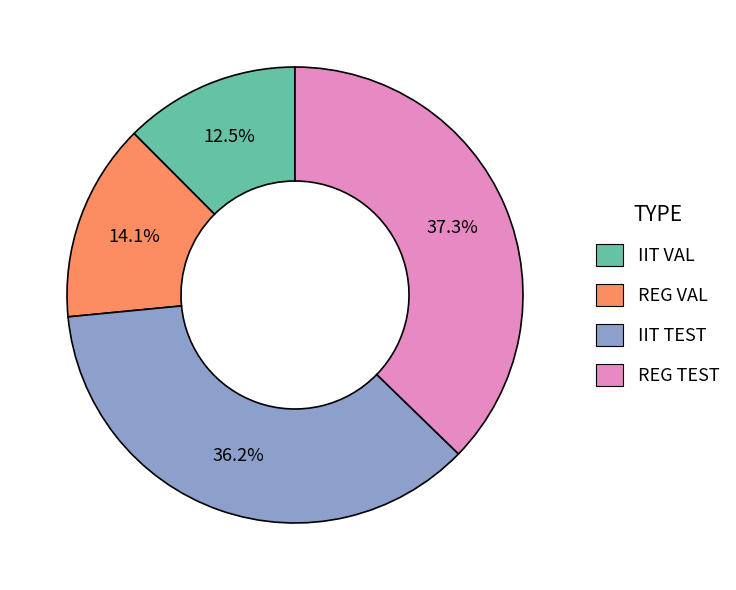

To the nearest percent, what is the difference between the IIT TEST and REG VAL slice percentages?

22%